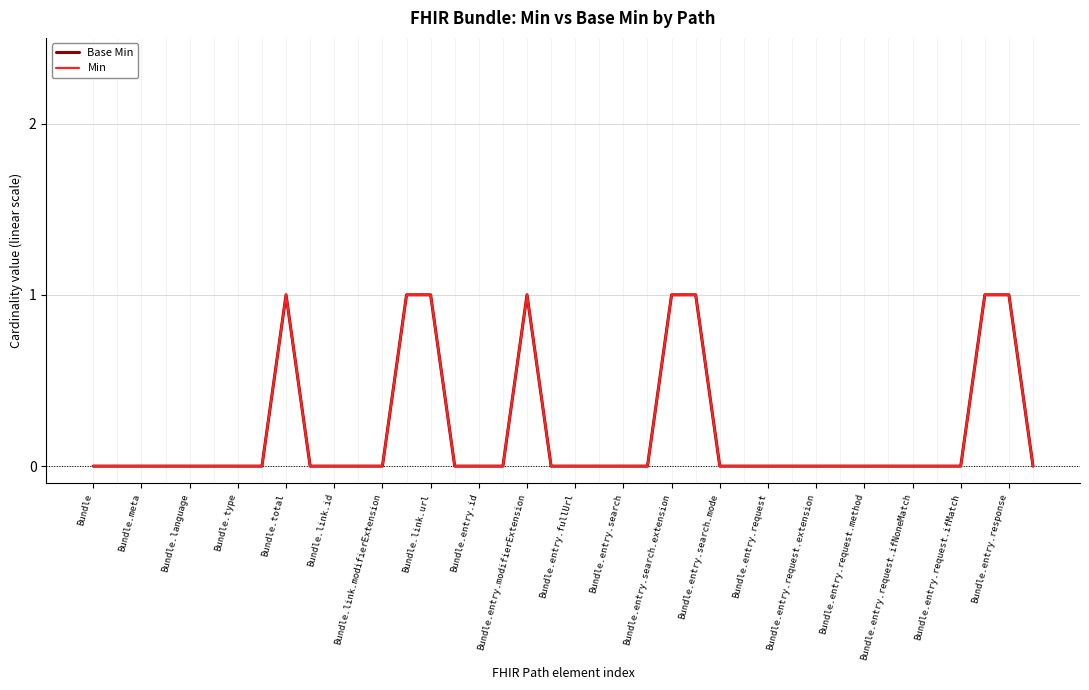

Is this an area chart (filled region under the line)?

No